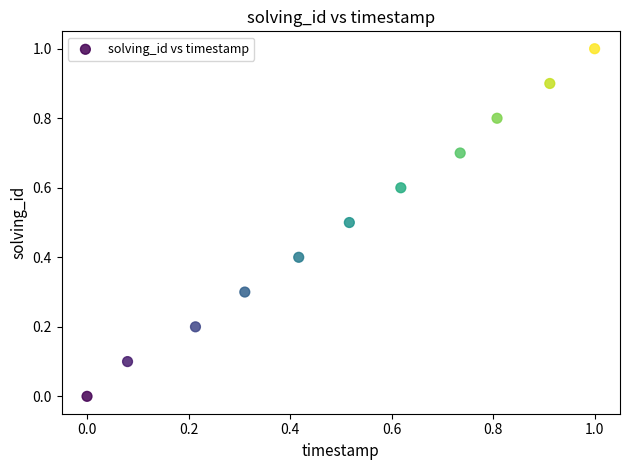

What is the range of Y values (max minus min)?

1.0